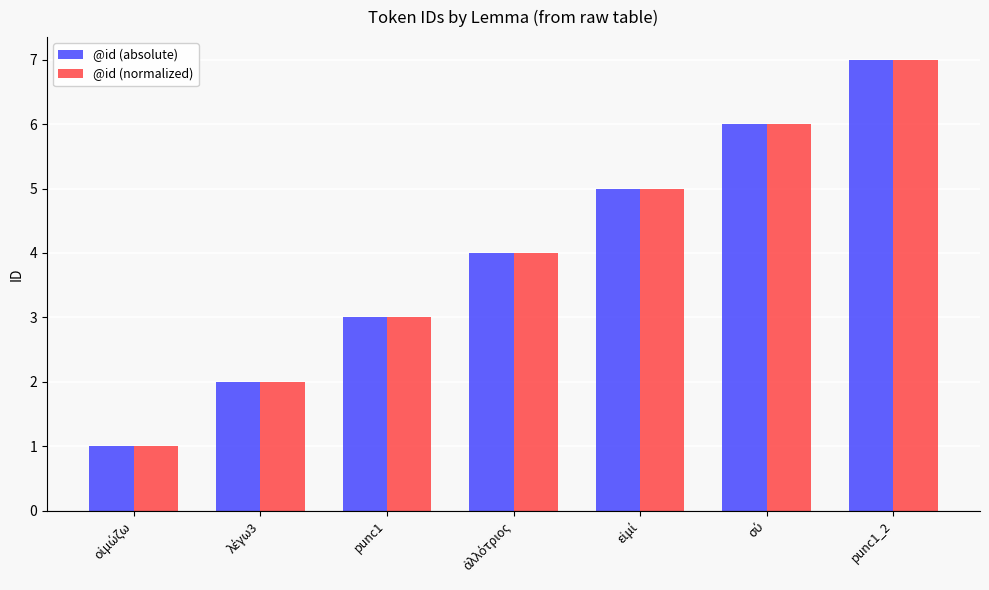

Is it true that @id (normalized) equals 7 at punc1_2?

True